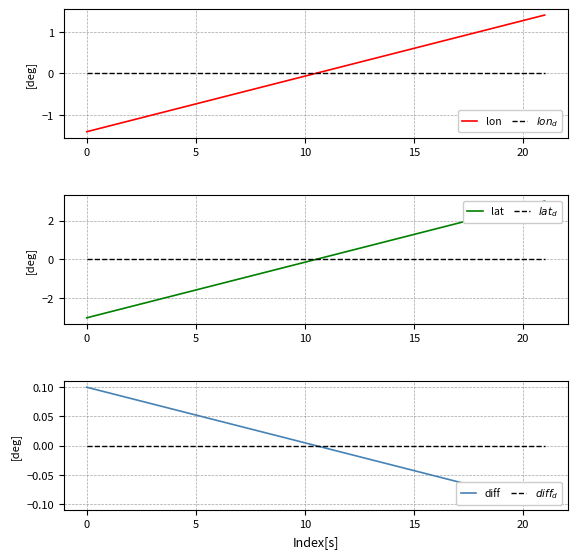

What is the minimum value for lon?

-1.4